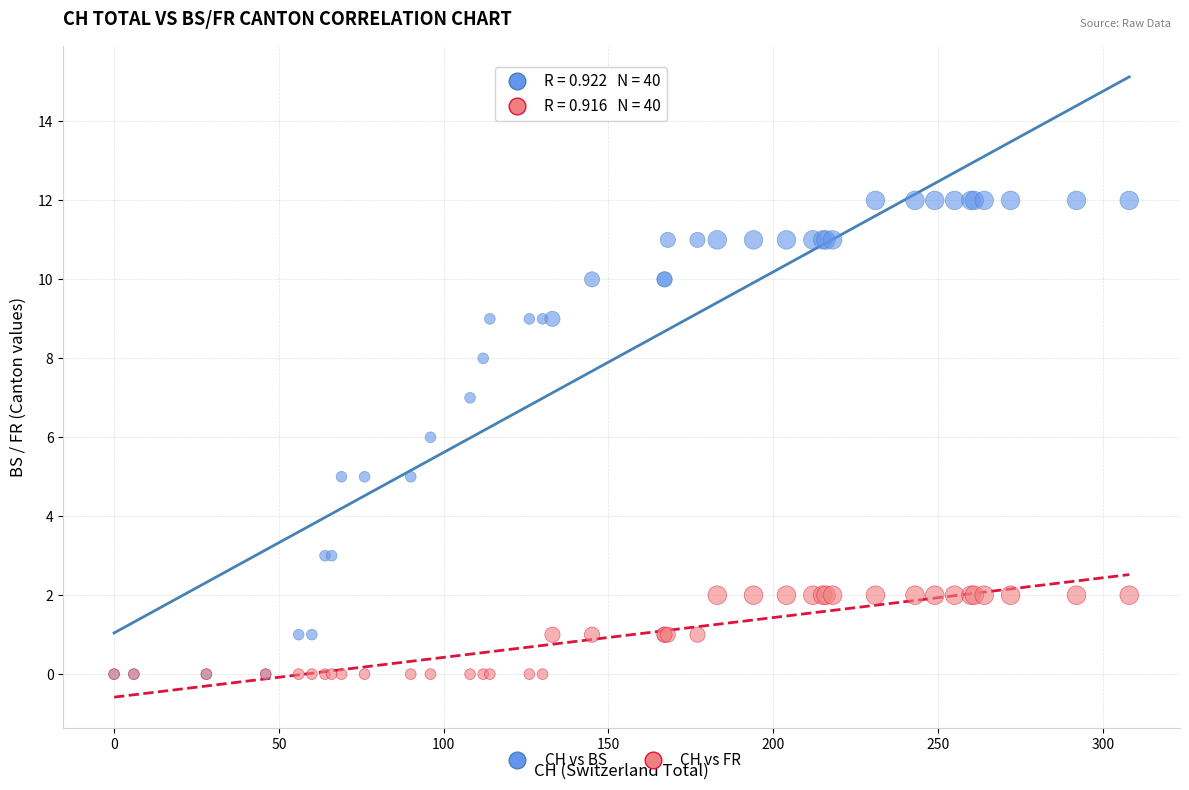

Which series has the largest Y range (max minus min)?

CH vs BS